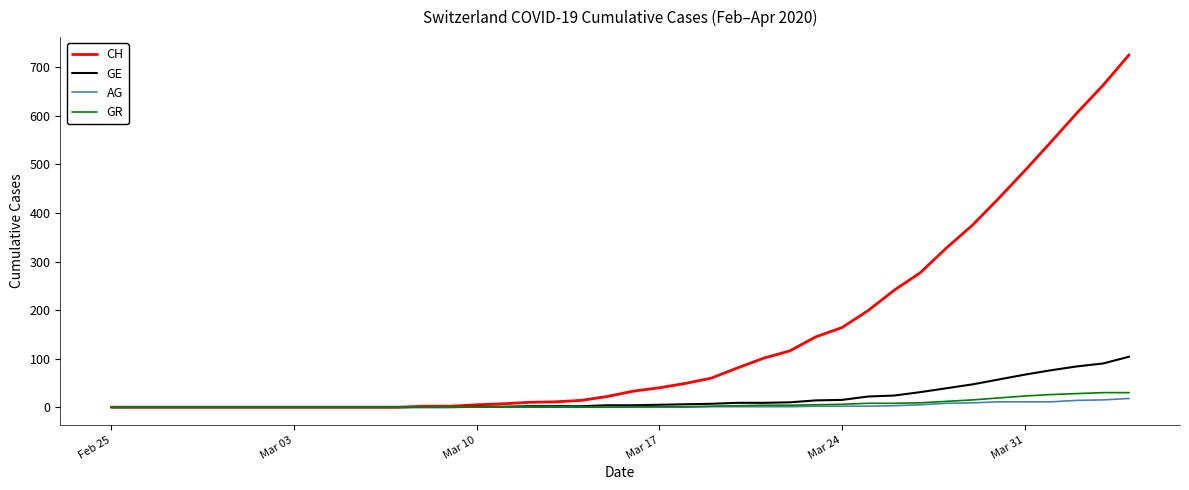

Which series has the widest spread of values?

CH